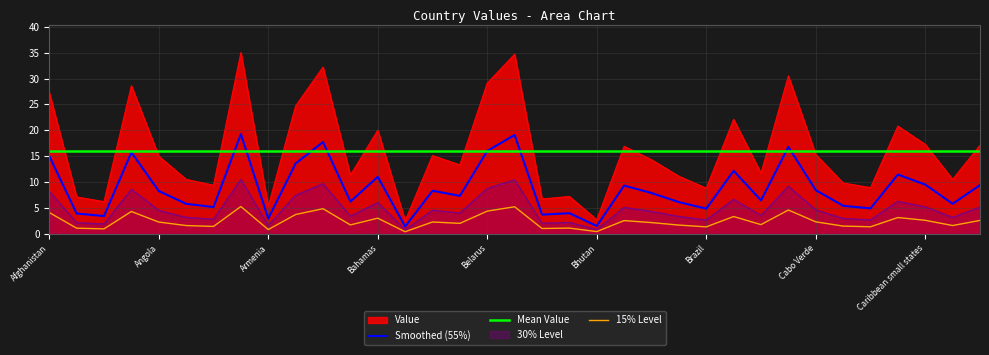

What are all the series names shown in the legend?

Value, Smoothed (55%), Mean Value, 30% Level, 15% Level